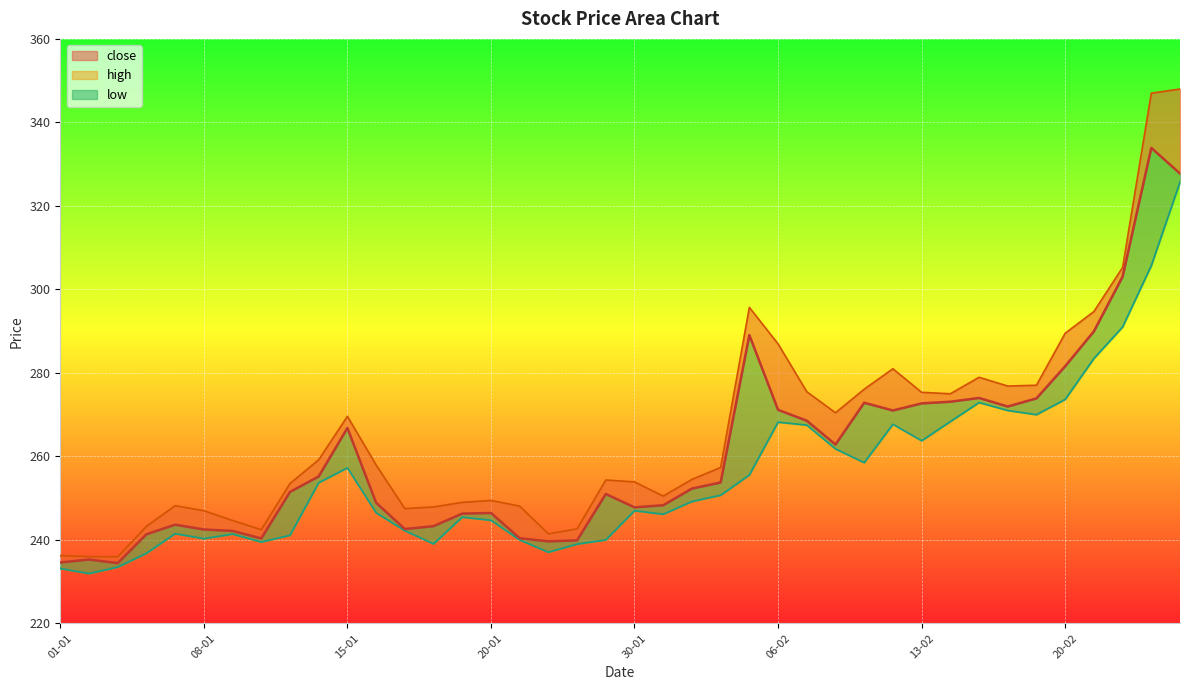

What is the value of the low point at the 26th from the left?

268.2